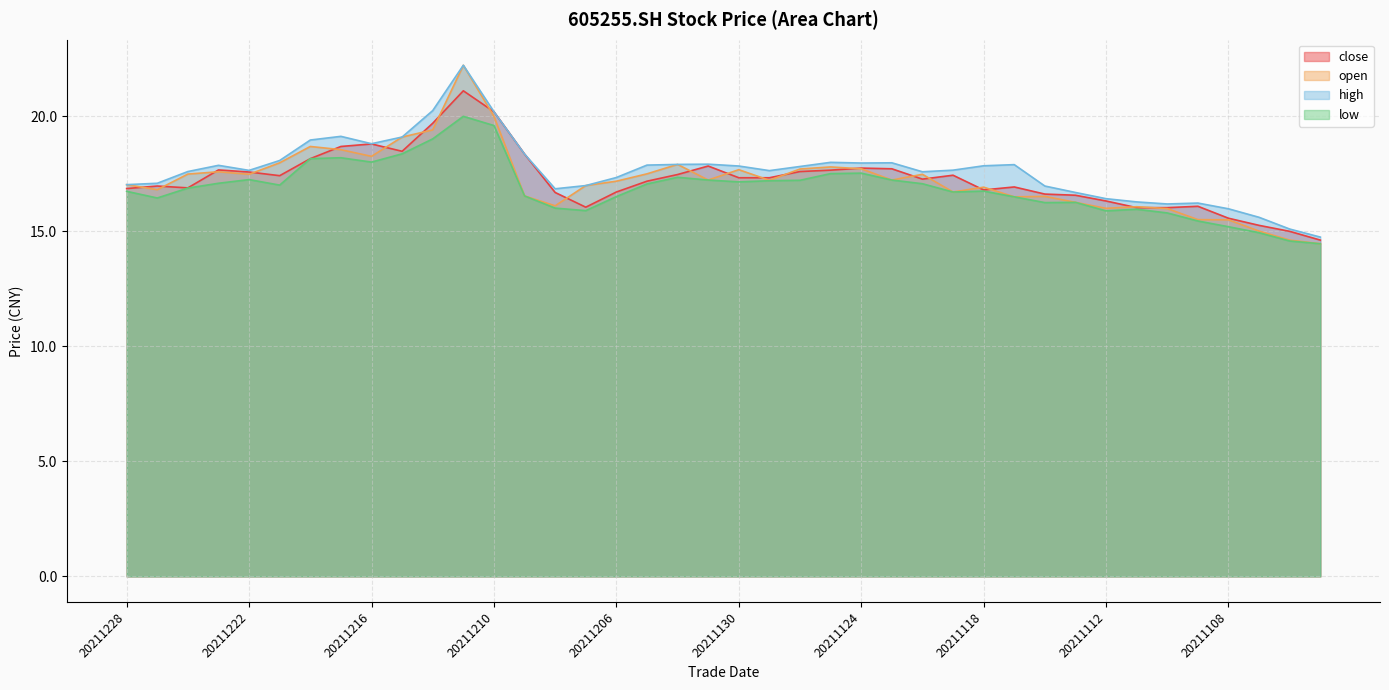

In open, how many points are lower than both neighbors (excluding endpoints)?

10